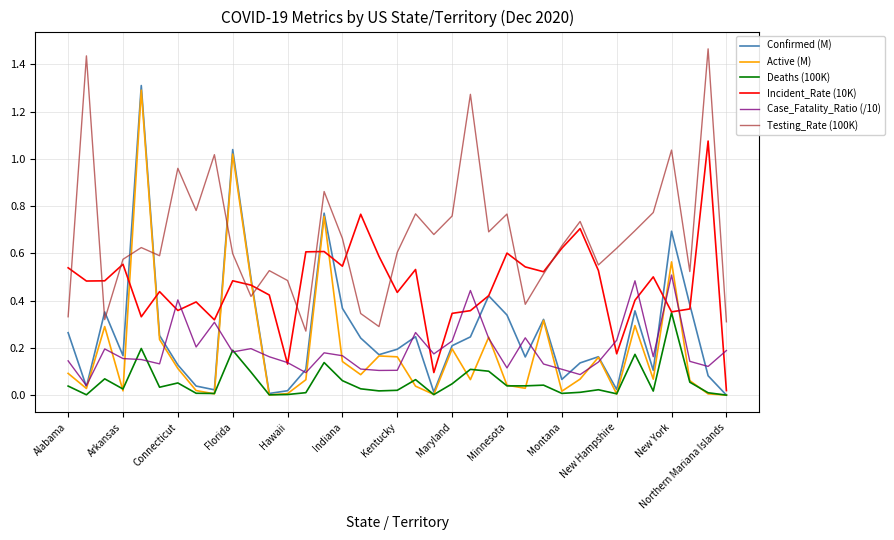

True or false: Confirmed (M) and Testing_Rate (100K) intersect in this chart.

True